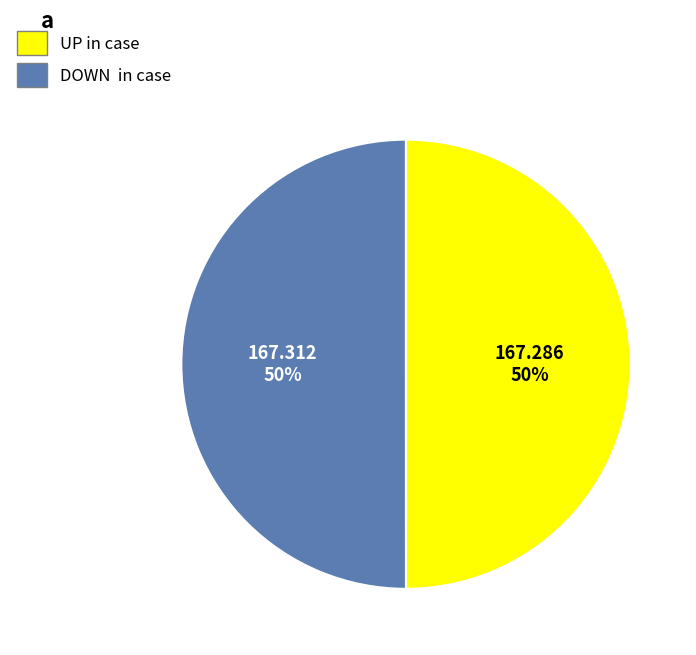

To the nearest percent, what is the average slice percentage?

50%